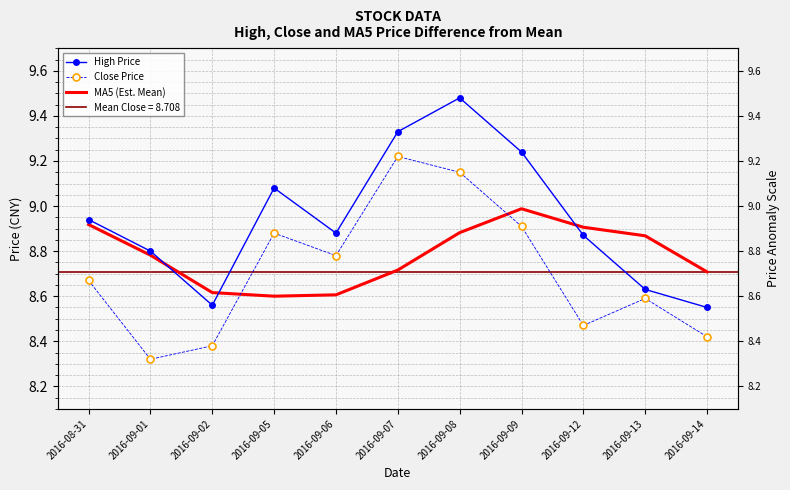

What is the sum of the High Price values at 2016-09-13 and 2016-09-06?

17.5